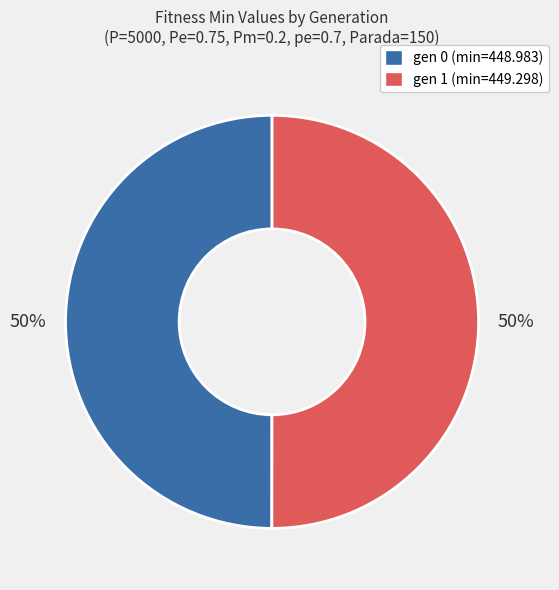

Is it true that gen 0 (min=448.983) is 50% of the pie?

True